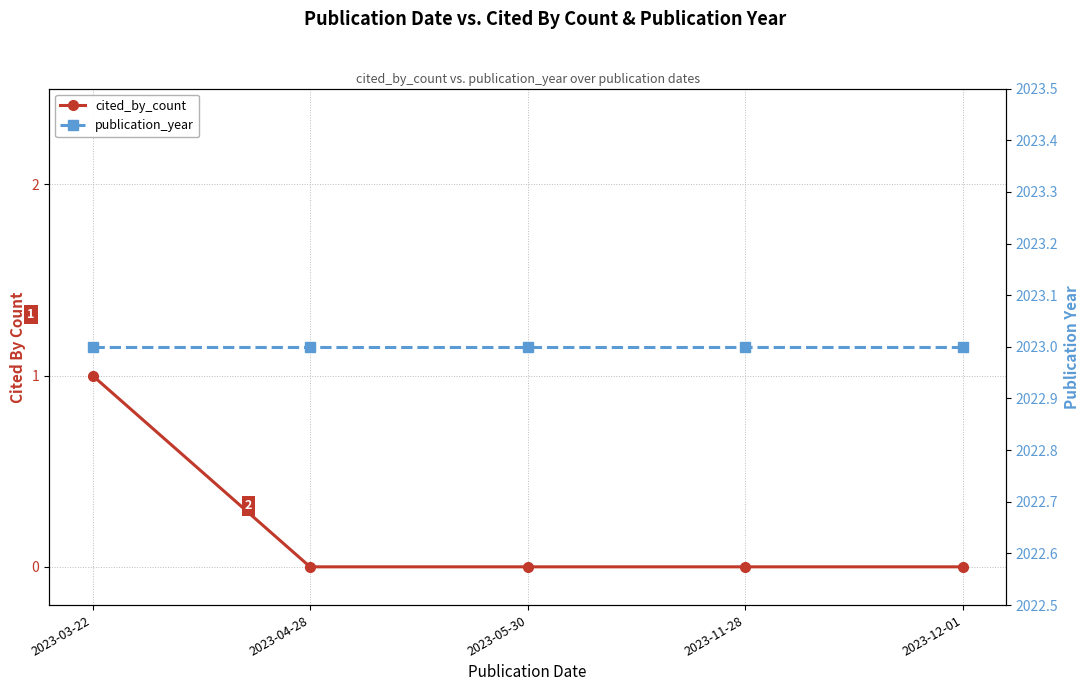

How many lines are shown in the chart?

2